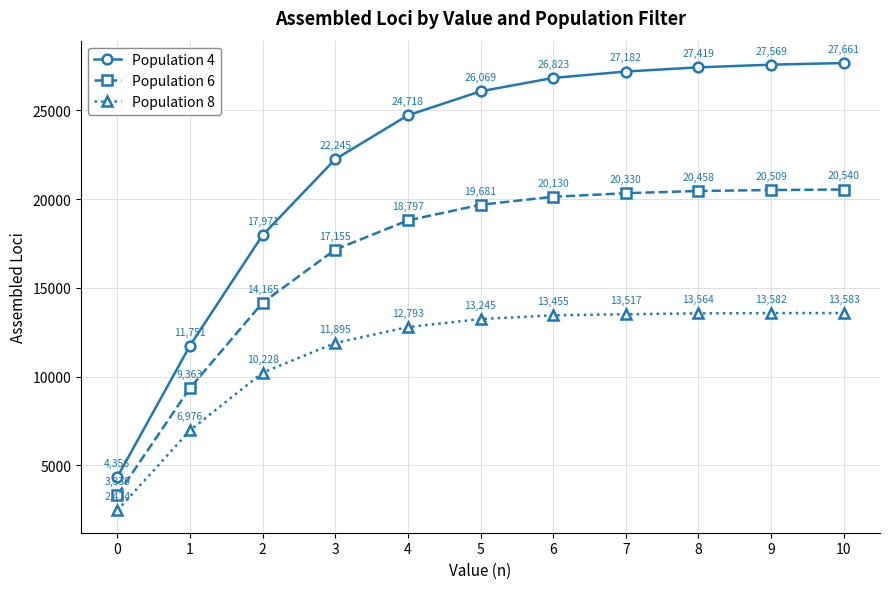

What are all the series names shown in the legend?

Population 4, Population 6, Population 8